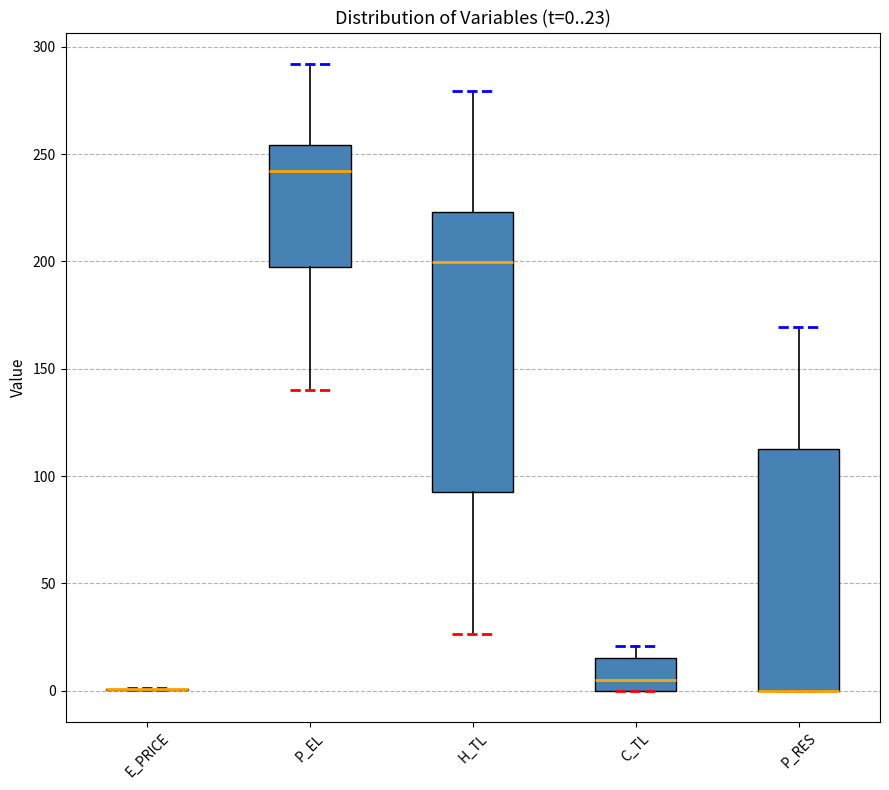

Which box is the tallest, from its lower edge to its upper edge?

H_TL